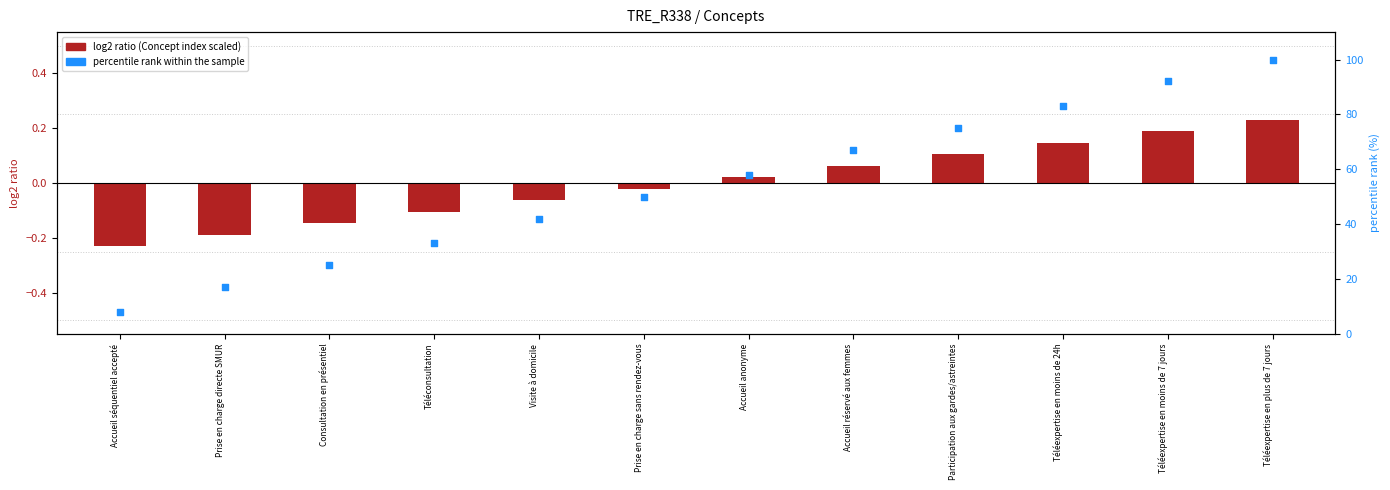

At which category is the sum across all series the highest?

Téléexpertise en plus de 7 jours